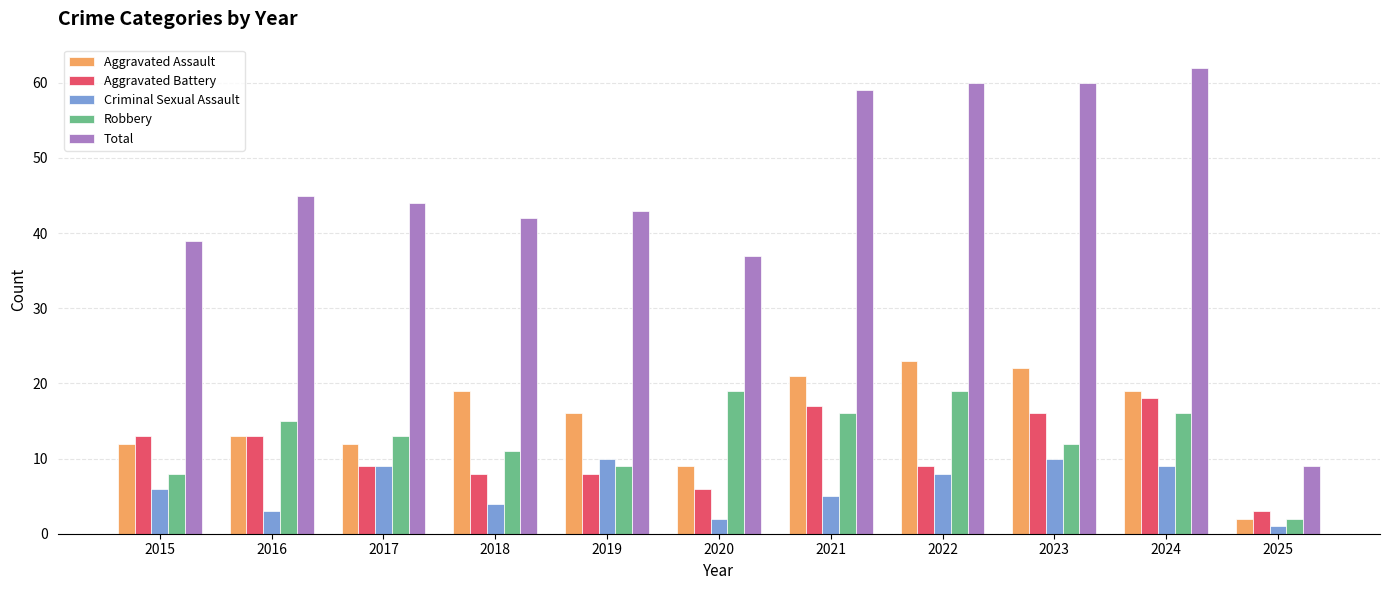

What is the difference between the maximum and minimum values in the Aggravated Assault series?

21